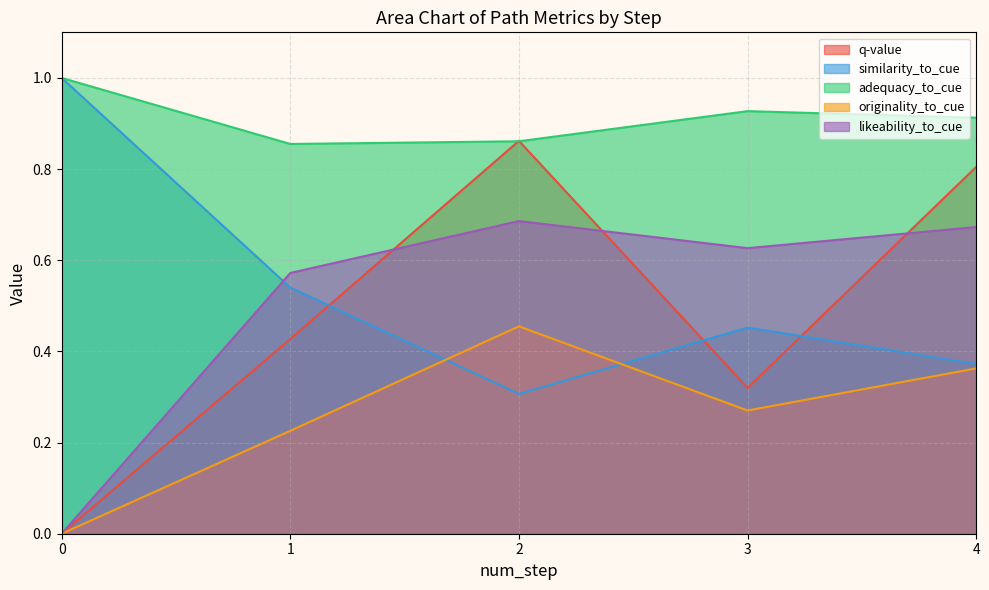

Which series changed the most between 1 and 4?

q-value